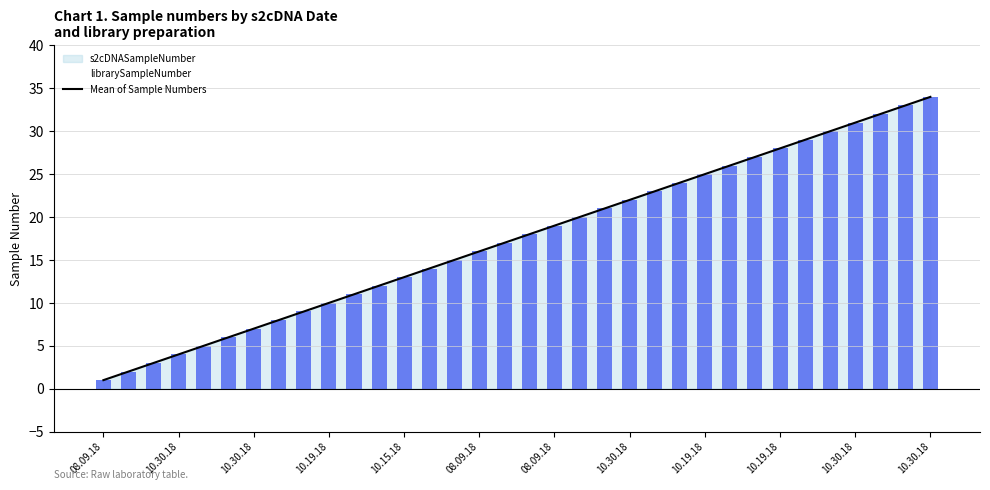

Reading left to right, what are all the values shown in this chart?

Mean of Sample Numbers: 1	2	3	4	5	6	7	8	9	10	11	12	13	14	15	16	17	18	19	20	21	22	23	24	25	26	27	28	29	30	31	32	33	34
librarySampleNumber: 1	2	3	4	5	6	7	8	9	10	11	12	13	14	15	16	17	18	19	20	21	22	23	24	25	26	27	28	29	30	31	32	33	34
s2cDNASampleNumber: 1	2	3	4	5	6	7	8	9	10	11	12	13	14	15	16	17	18	19	20	21	22	23	24	25	26	27	28	29	30	31	32	33	34